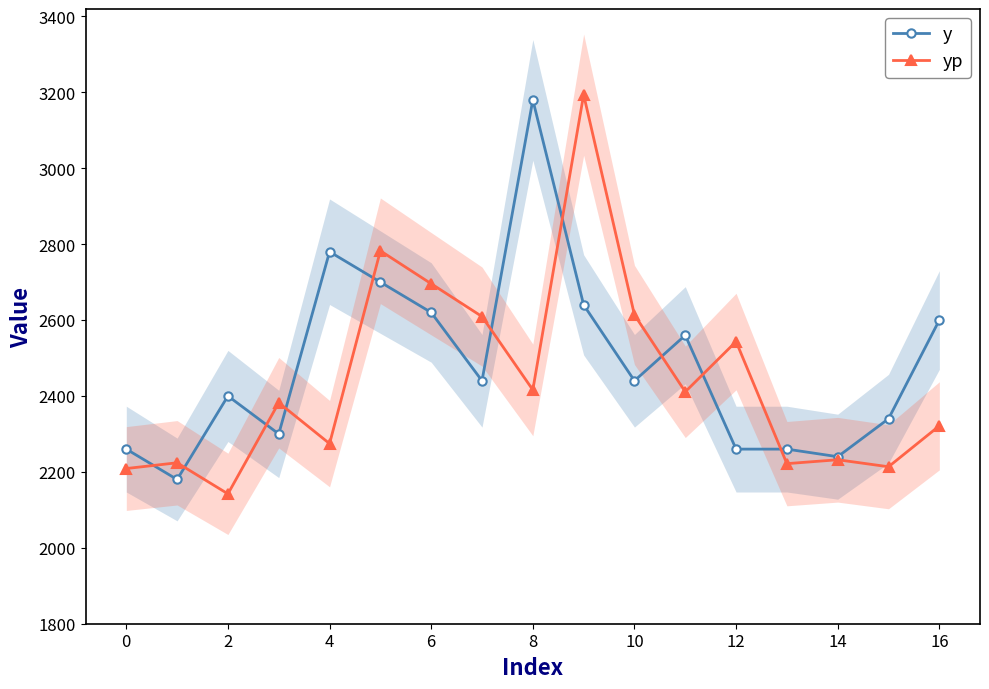

The value of yp at 8 is 2416.0. True or false?

True